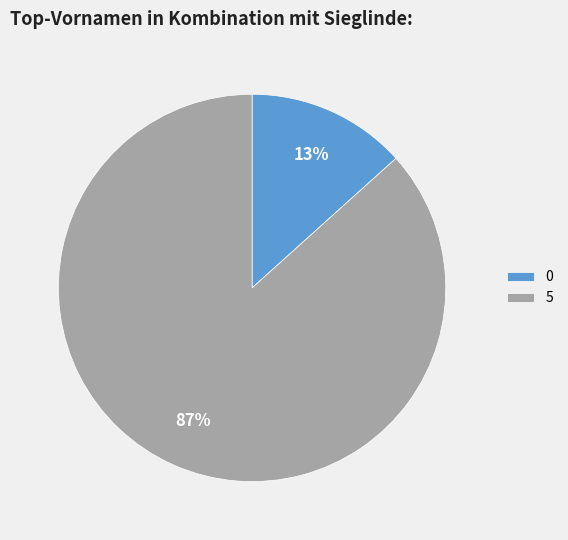

Between 5 and 0, which is larger?

5